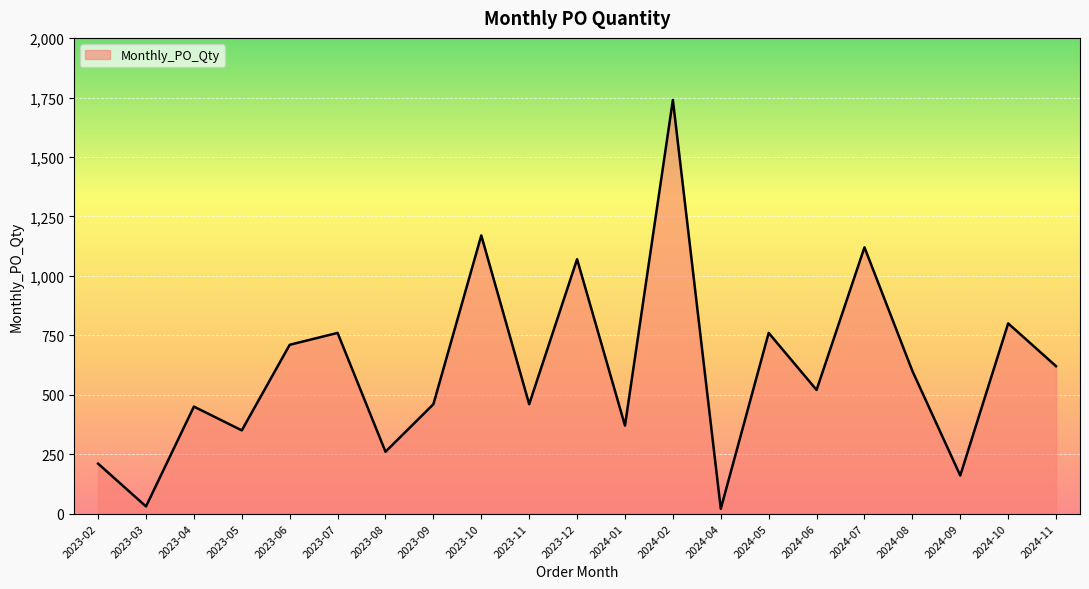

The value at 2024-07 is 1120. True or false?

True